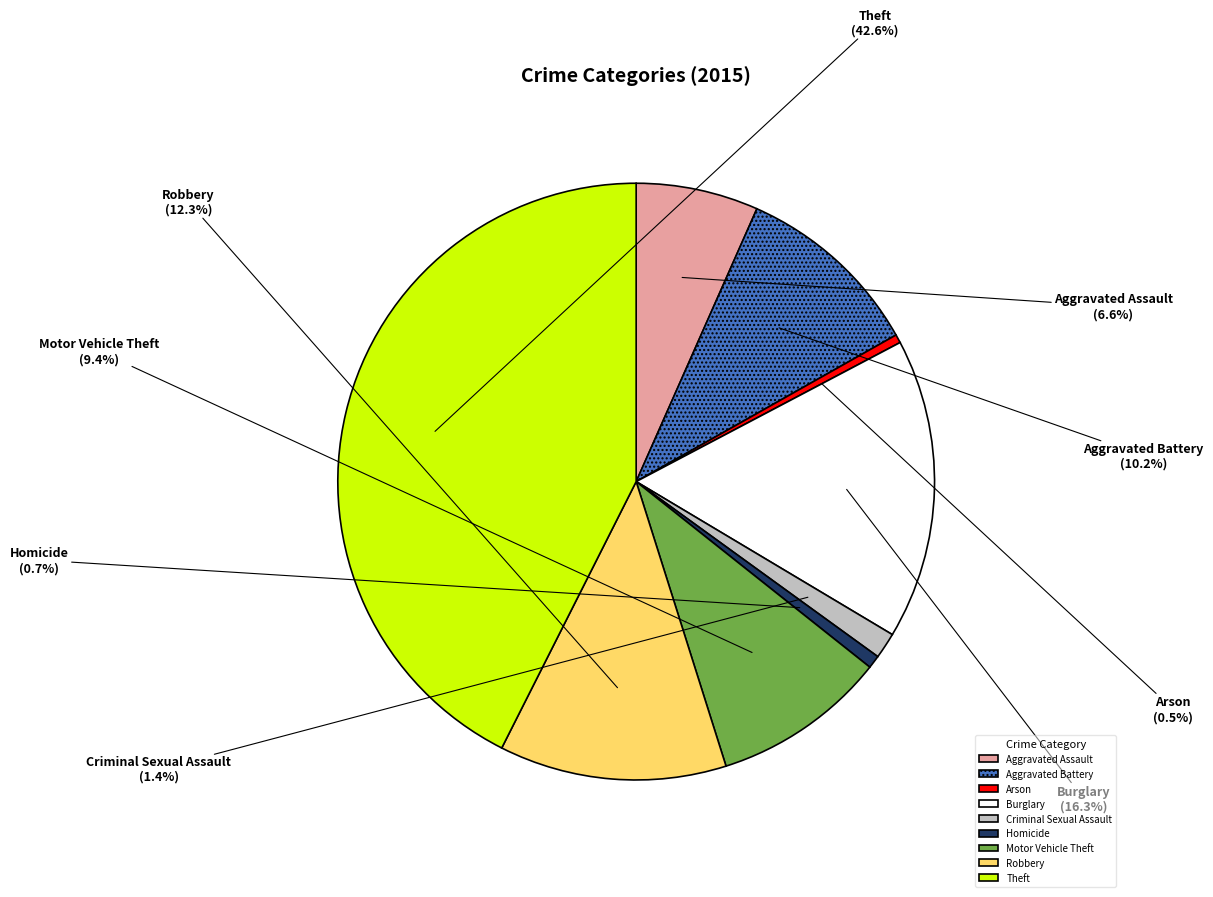

Is the sum of Criminal Sexual Assault and Motor Vehicle Theft greater than half?

No